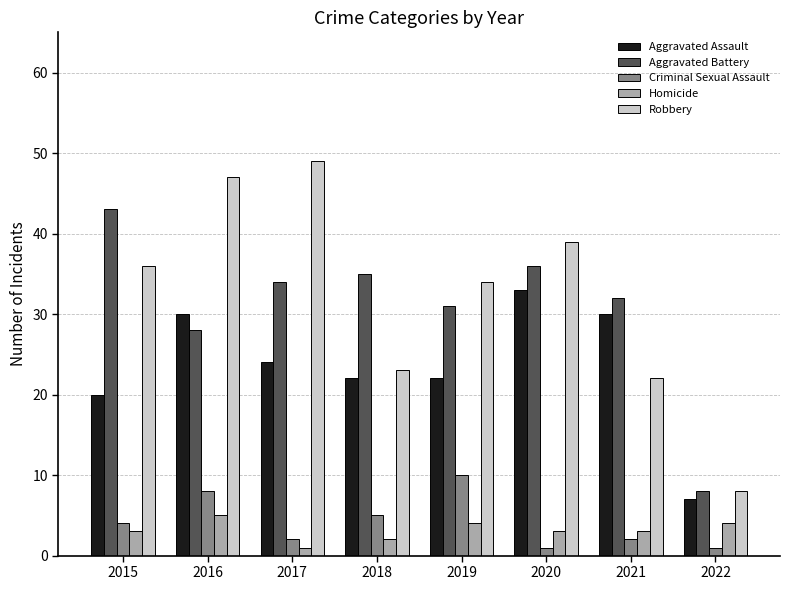

How many distinct data groups are displayed?

5